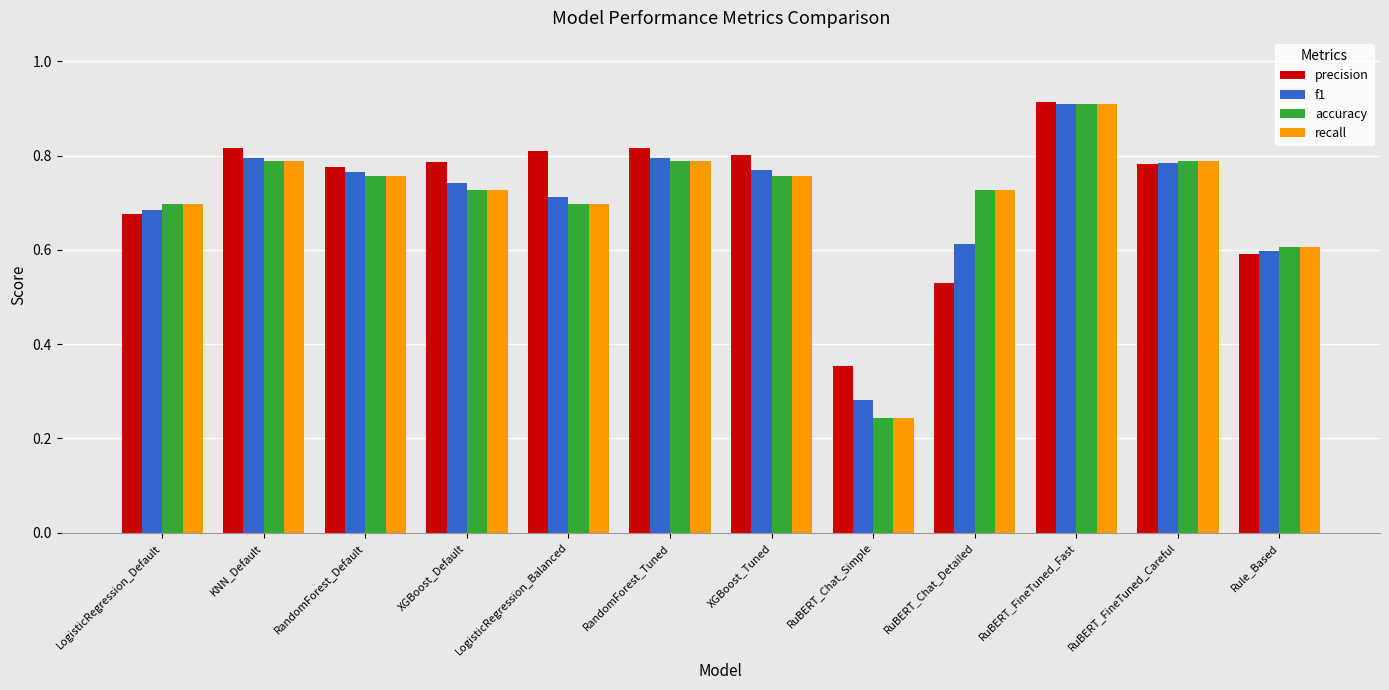

Count the recall values in the range 0 to 1.

12